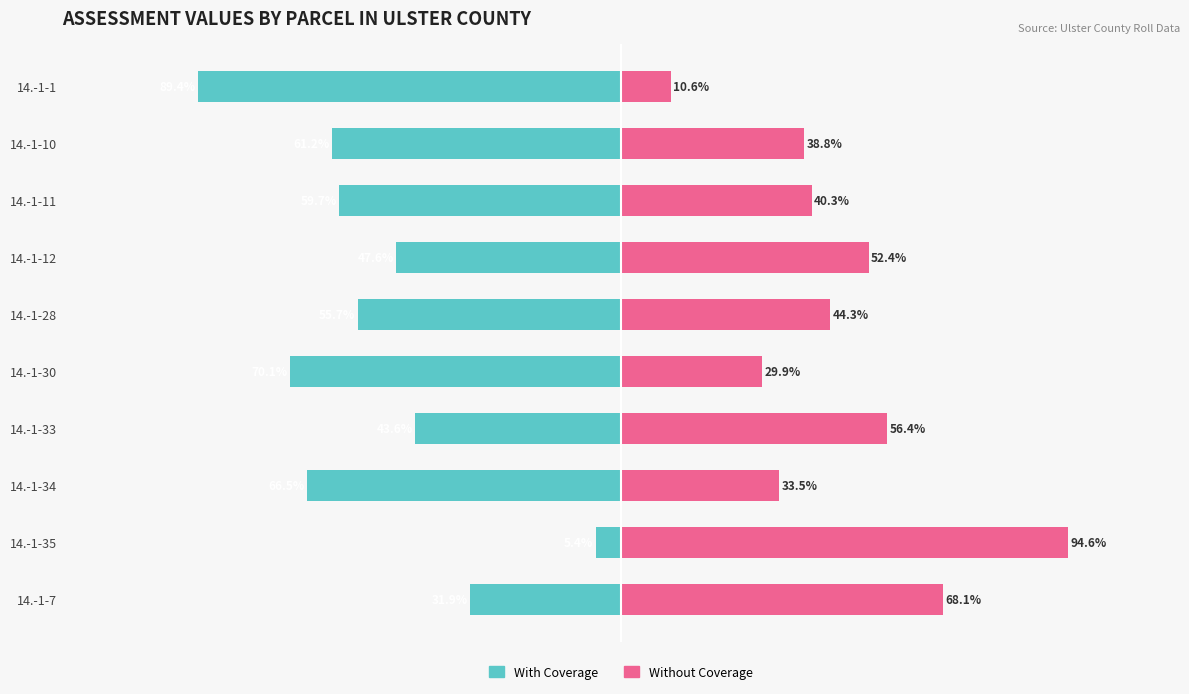

True or false: Without Coverage has a value of 15.6 at 14.-1-1.

False